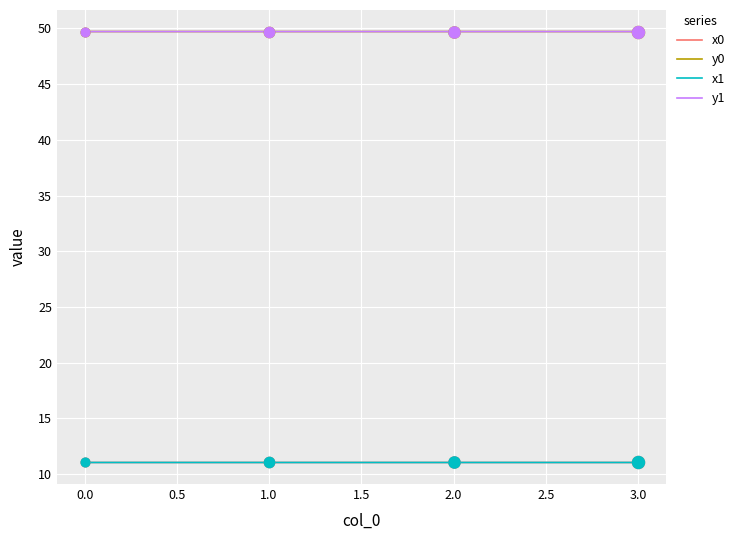

Is the value of x1 at 1.0 greater than the value of y0 at 1.0?

No